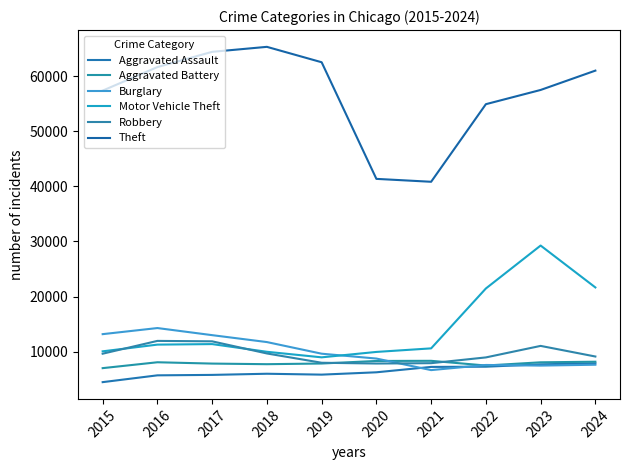

In Motor Vehicle Theft, how many points are higher than both neighbors (excluding endpoints)?

2